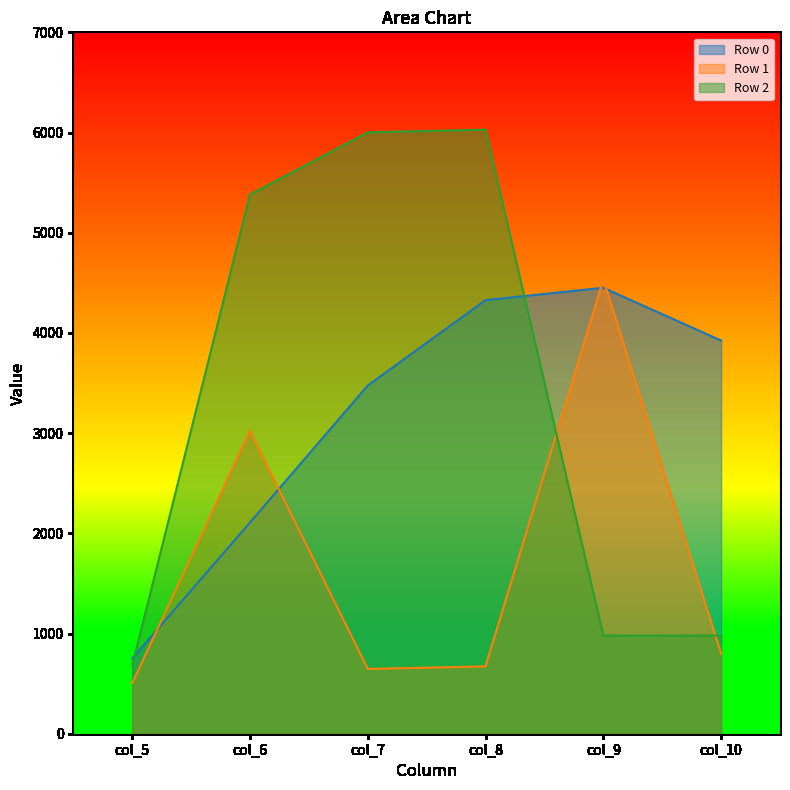

Which series ends up on top after the final intersection of Row 0 and Row 1?

Row 0